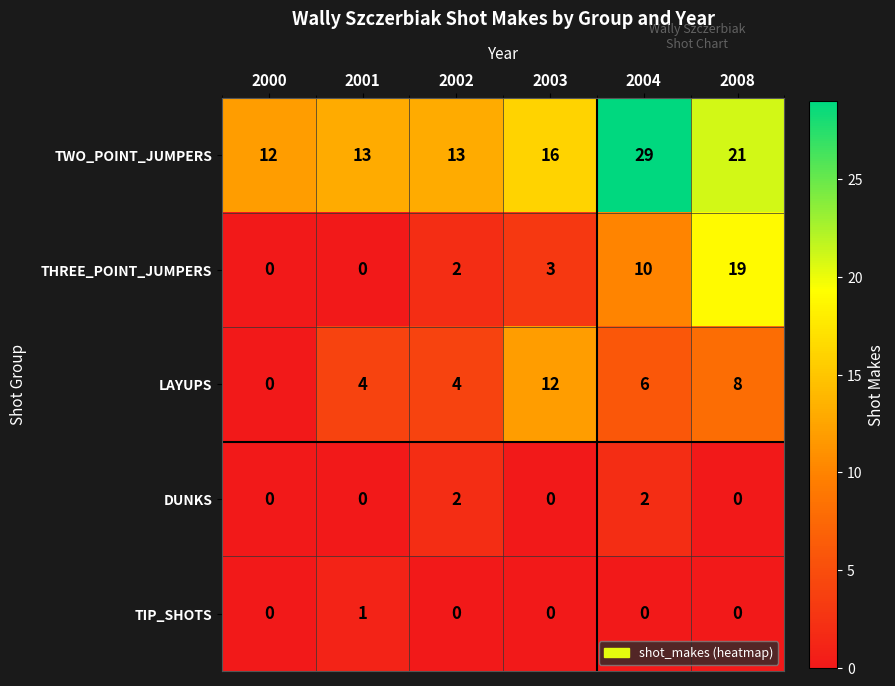

How many DUNKS values are between 0 and 2?

6